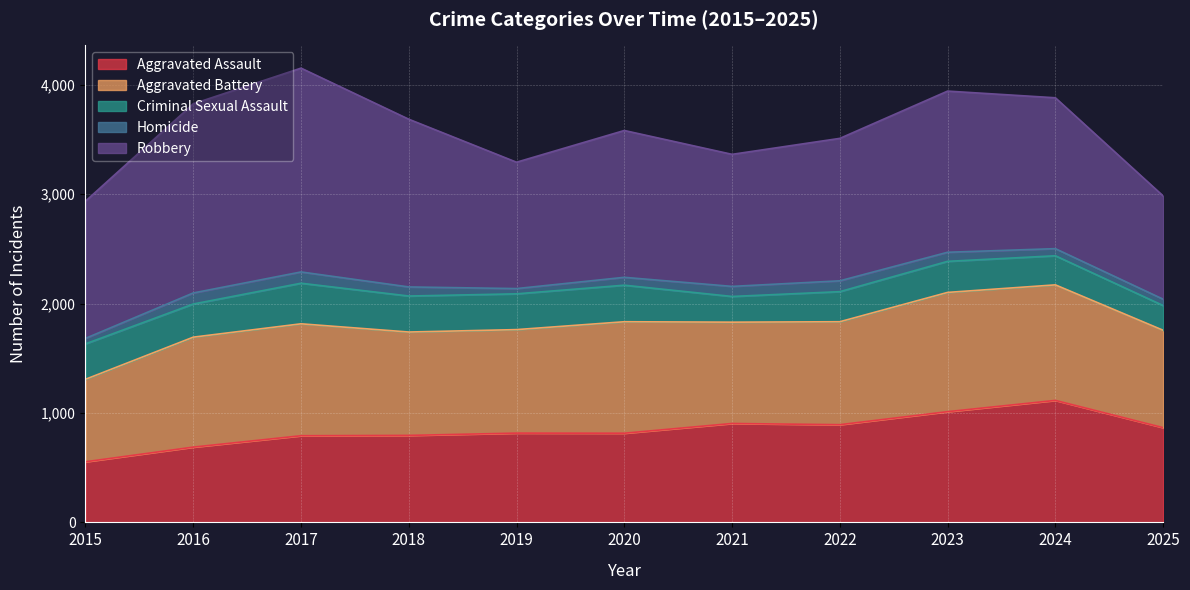

How many values in the Robbery series are below 1342?

5